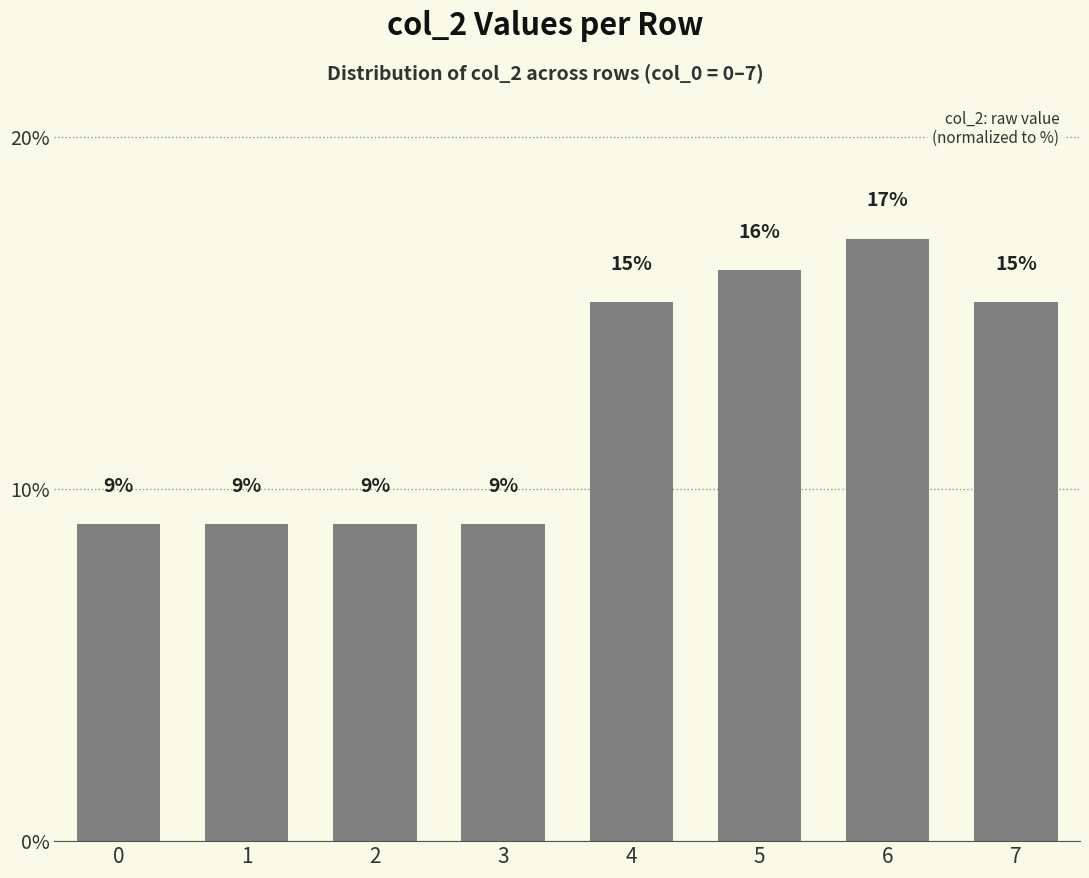

What is the value of the 2nd bar from the left?

9.0